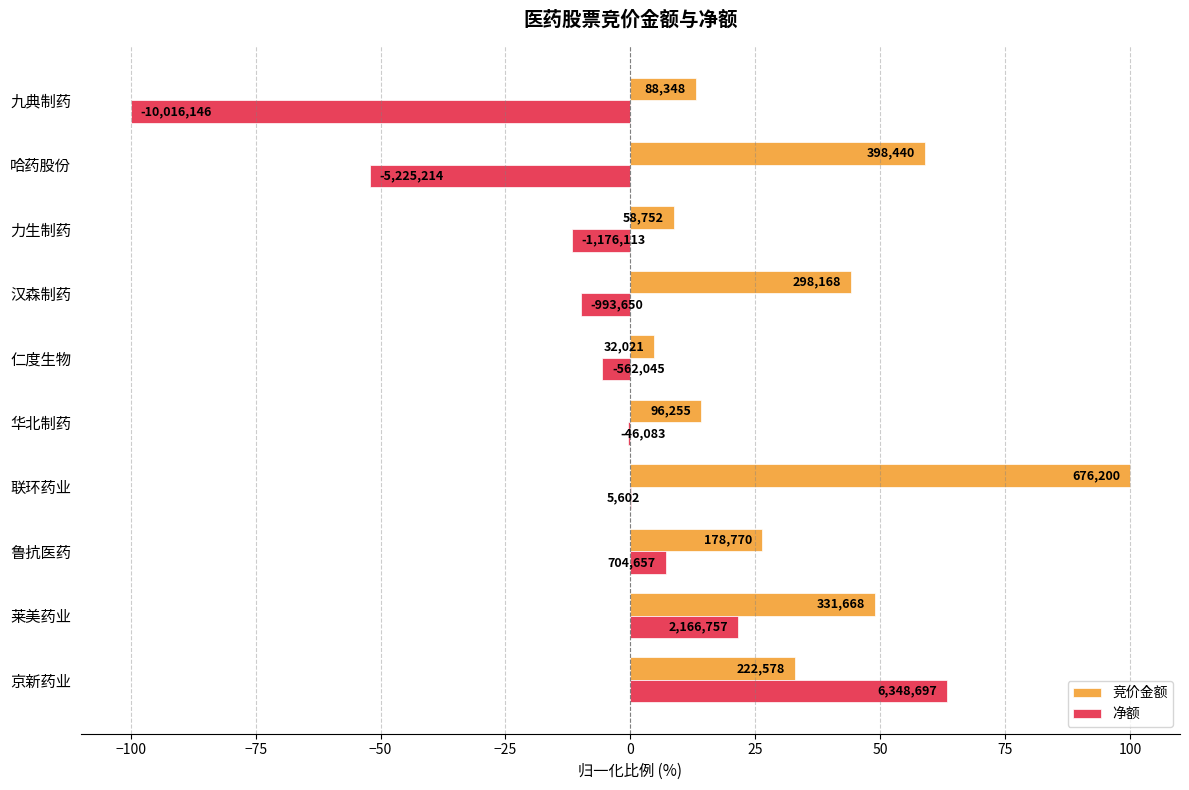

Reading left to right, extract all data points from this chart.

竞价金额: 32.9	49.0	26.4	100.0	14.2	4.7	44.1	8.7	58.9	13.1
净额: 63.4	21.6	7.0	0.1	-0.5	-5.6	-9.9	-11.7	-52.2	-100.0